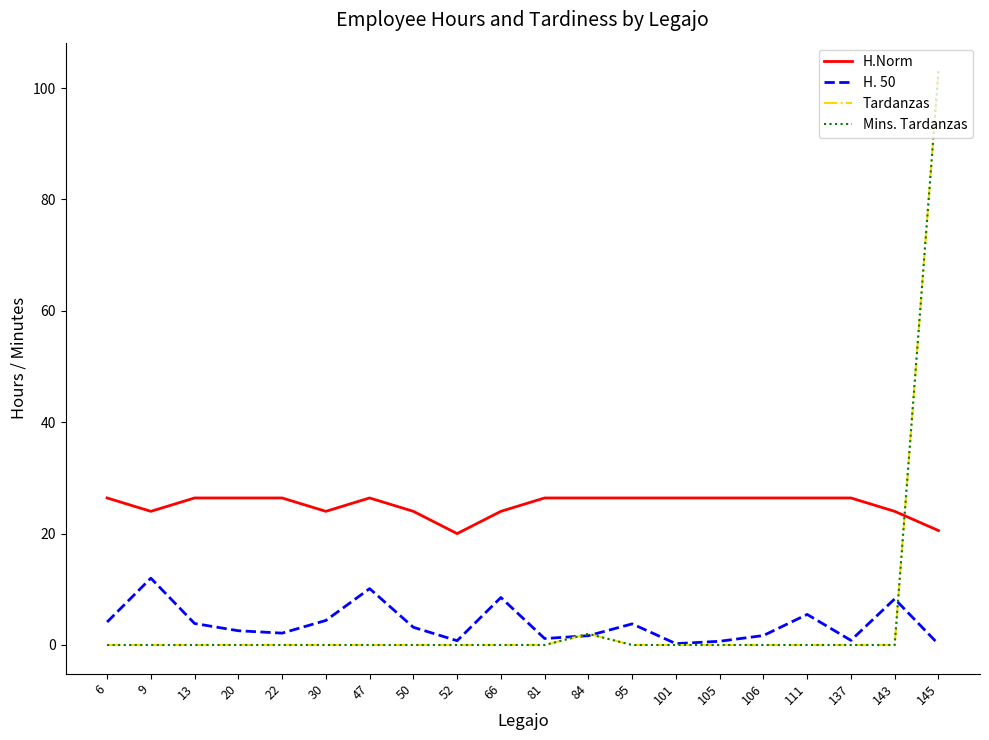

Which series has the largest total across all categories?

H.Norm